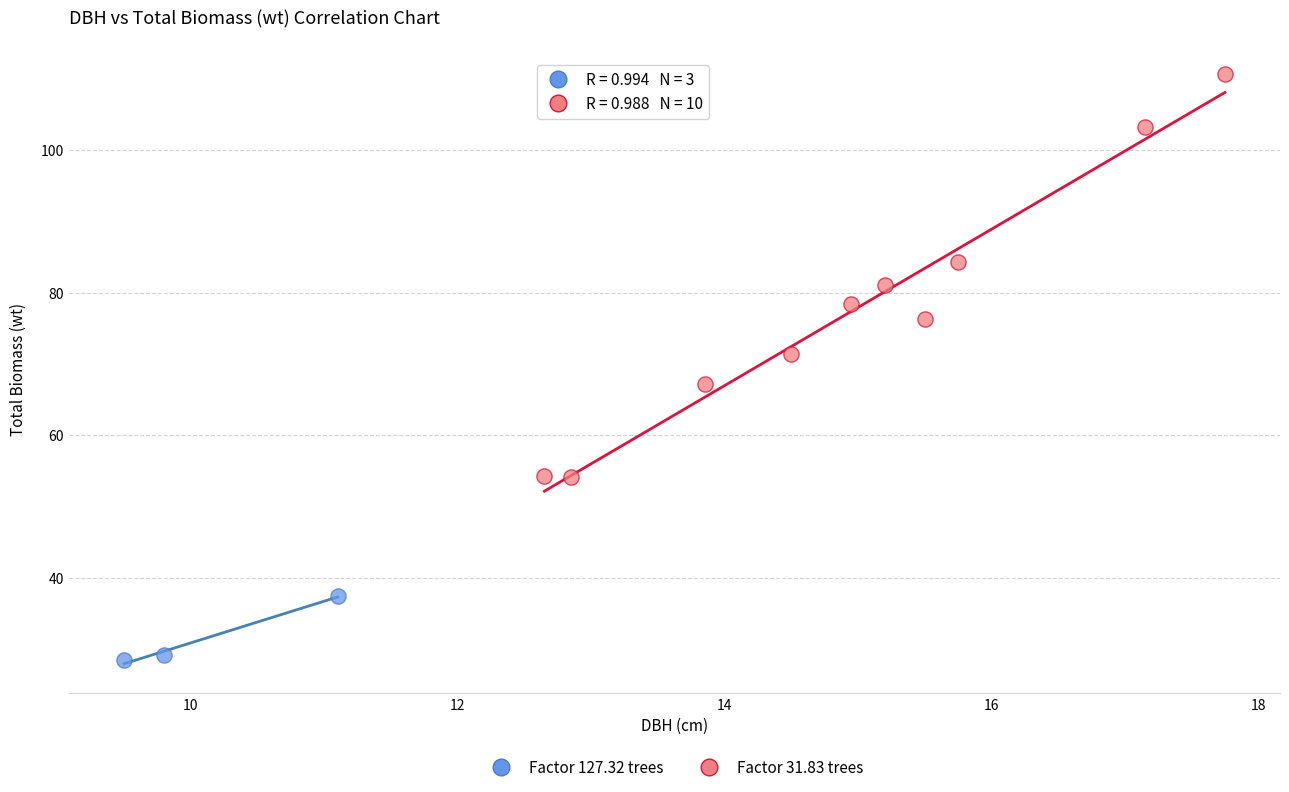

Which series contains the lowest Y value?

Factor 127.32 trees